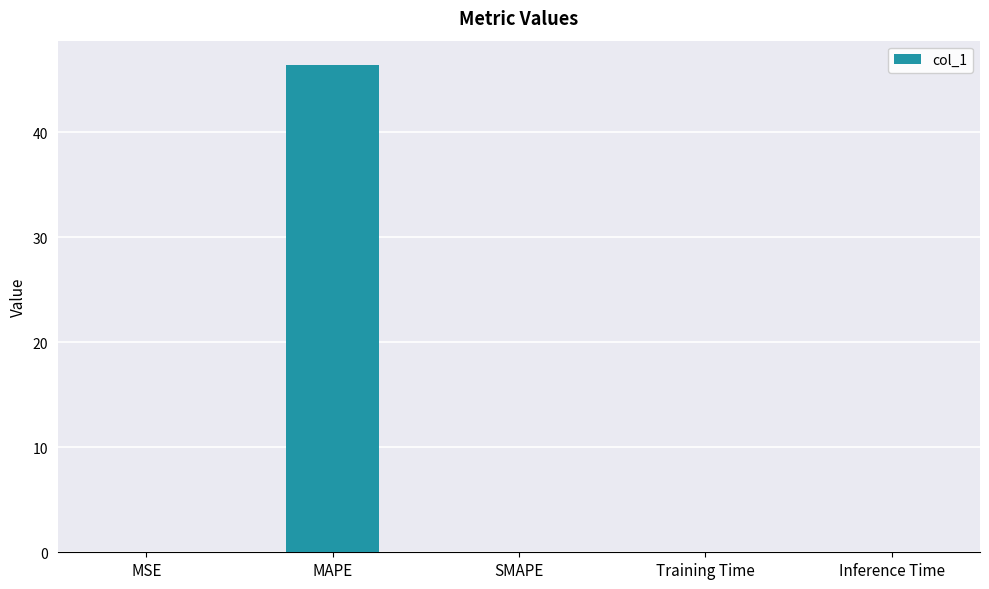

True or false: the data shows 0.0 at Inference Time.

True